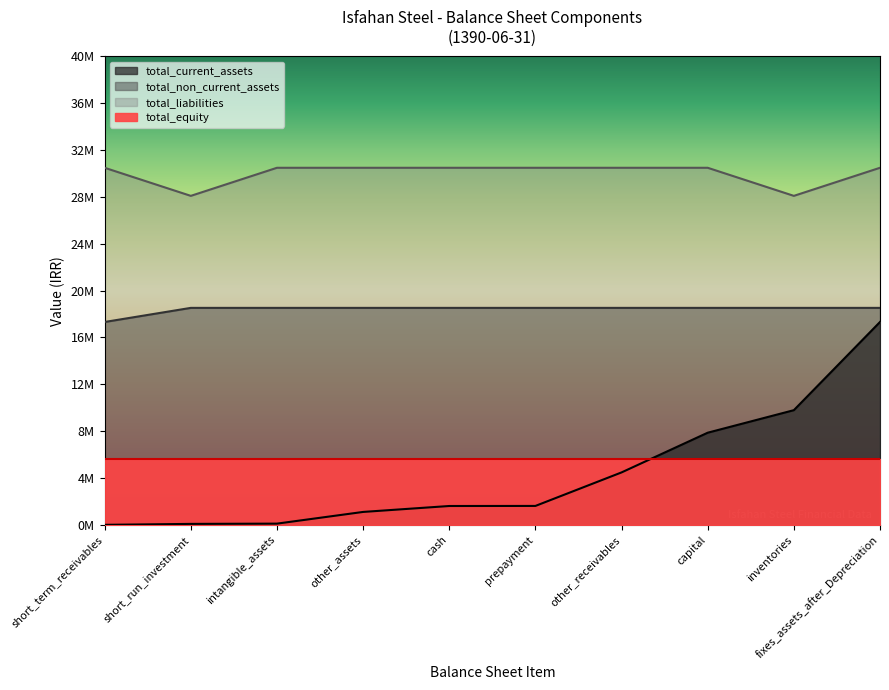

True or false: total_liabilities and total_equity intersect in this chart.

False